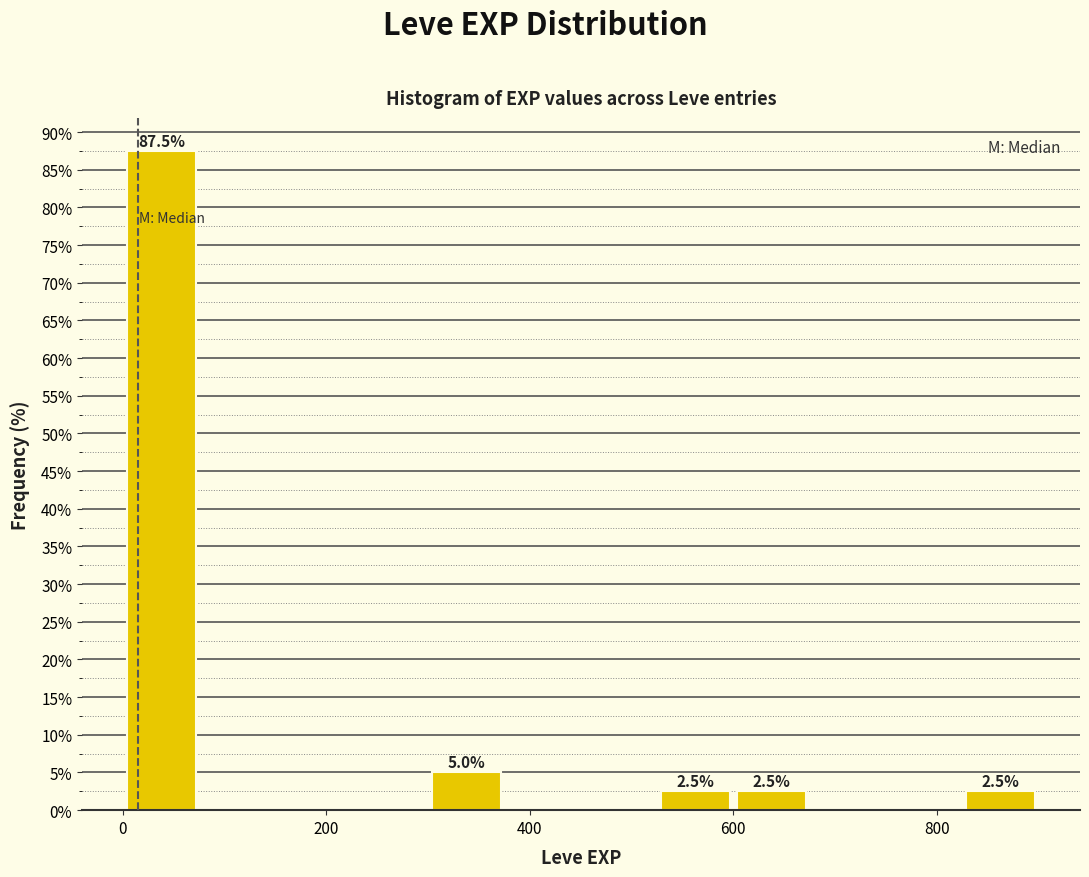

Read against the x-axis, roughly where is the centre of the tallest bar?

40